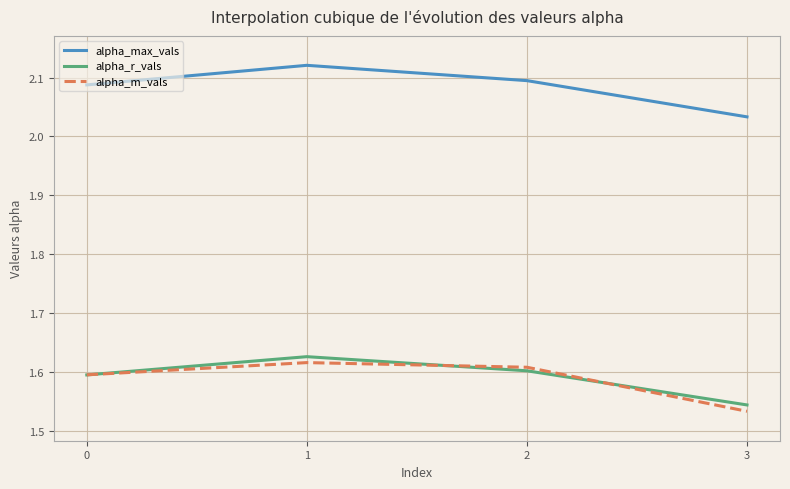

At which label is alpha_max_vals closest to 2?

3